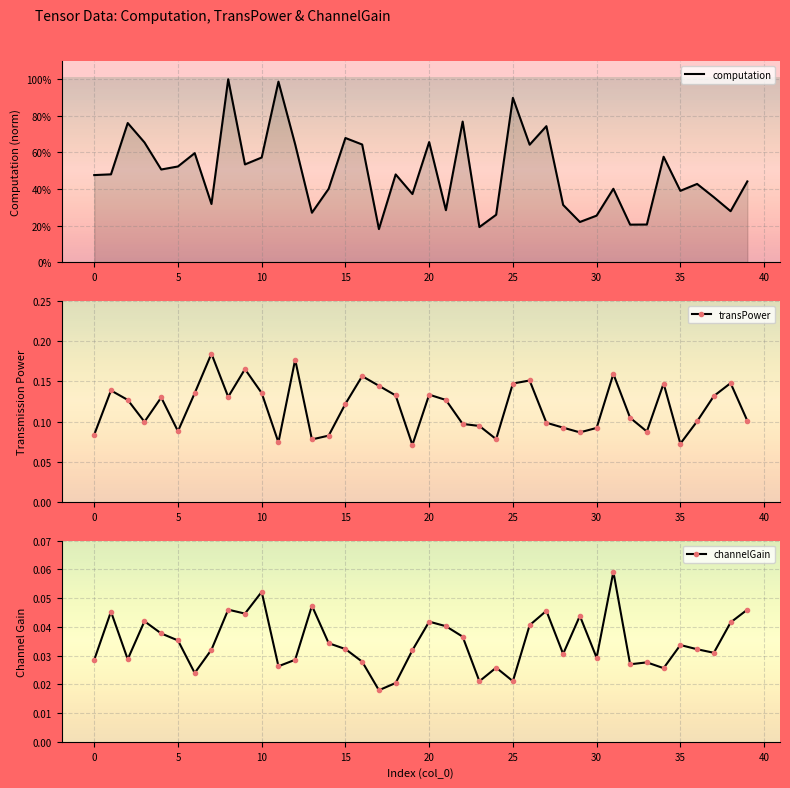

Count the transPower values in the range 0 to 1.

40